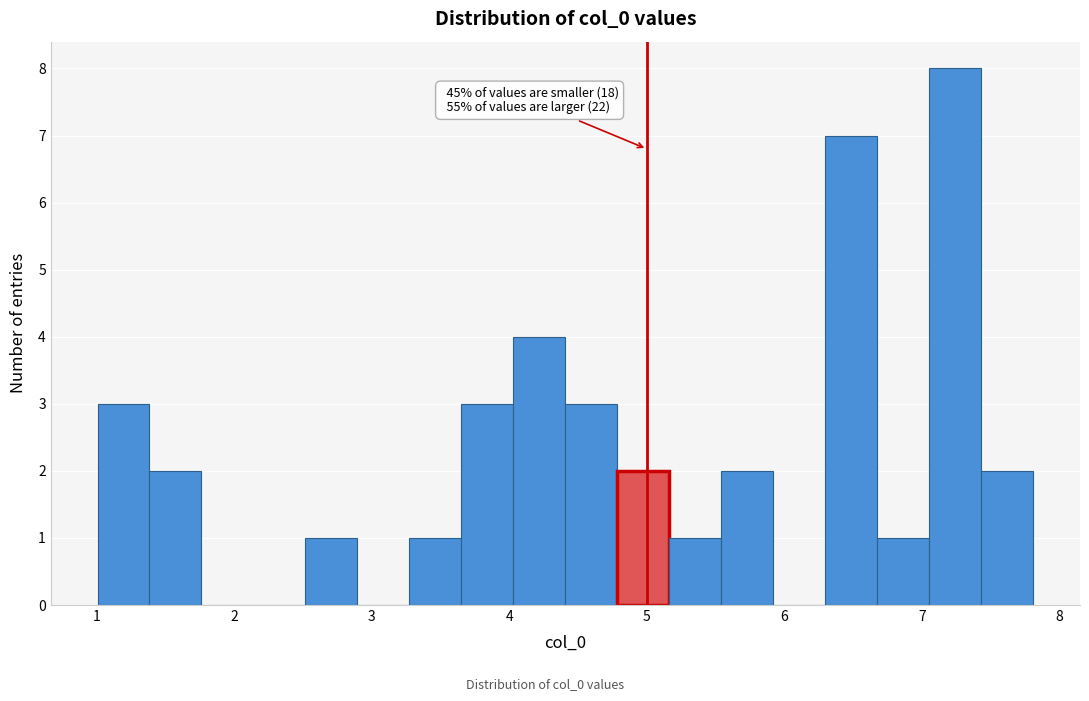

Read against the x-axis, roughly where is the centre of the tallest bar?

7.2